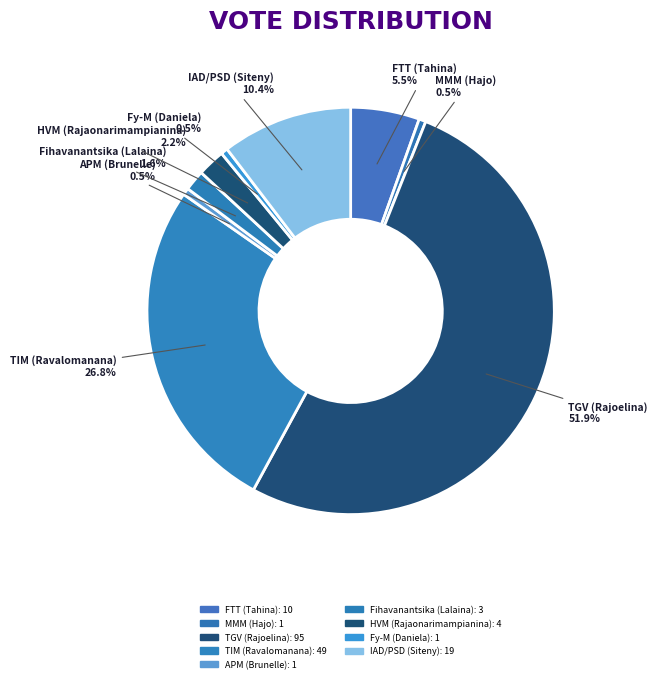

What is the ratio of the value at TIM (Ravalomanana) to the value at MMM (Hajo)?

49.0